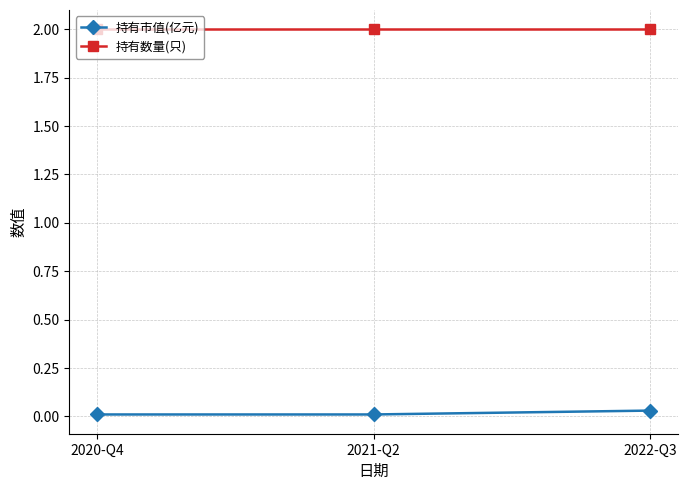

Is the value of 持有数量(只) at 2022-Q3 greater than the value of 持有市值(亿元) at 2021-Q2?

Yes